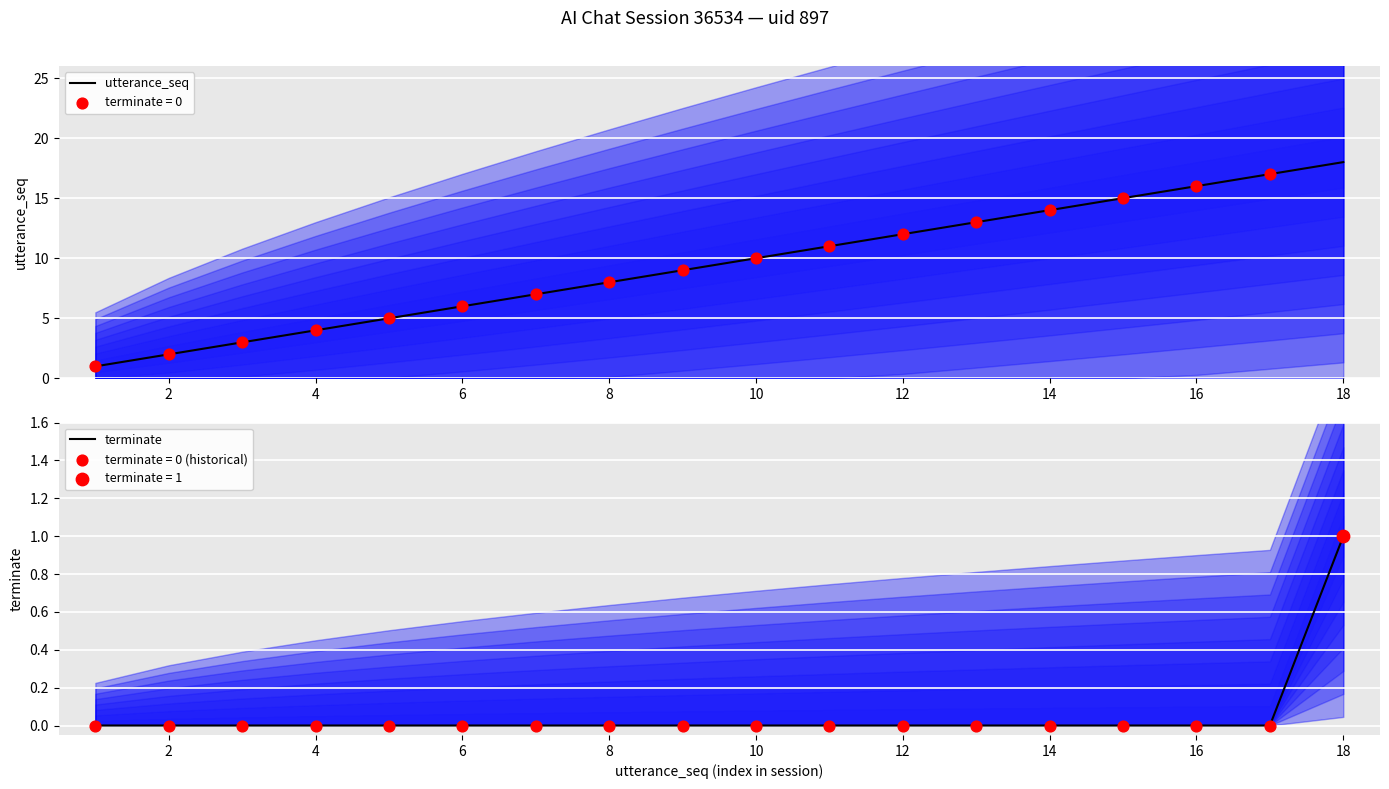

The utterance_seq series shows 4 at 8. True or false?

False